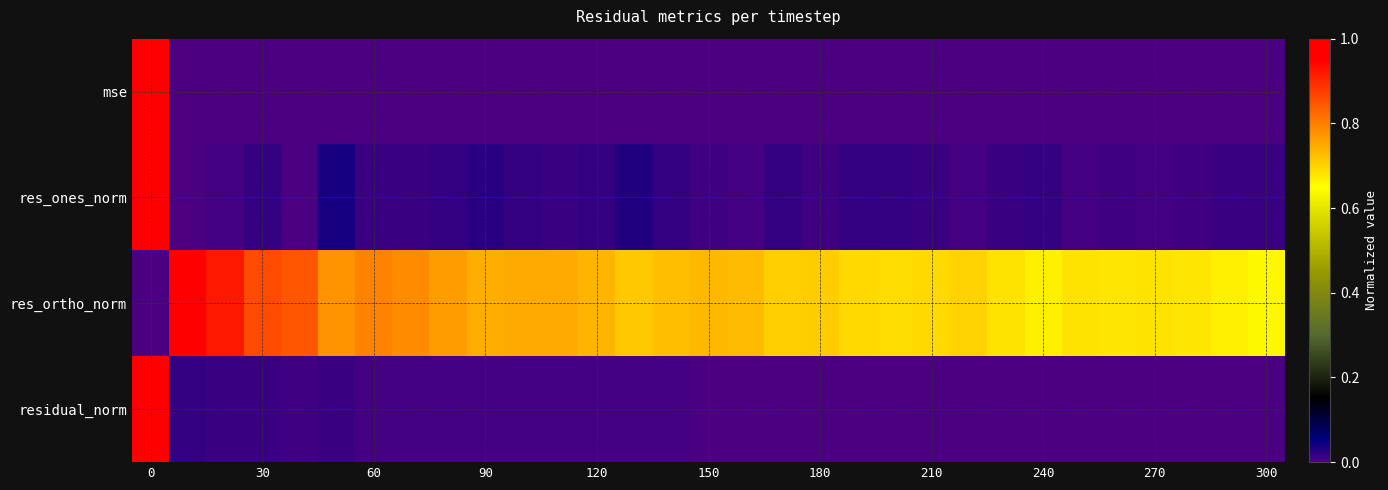

Which series has the largest total across all categories?

res_ortho_norm